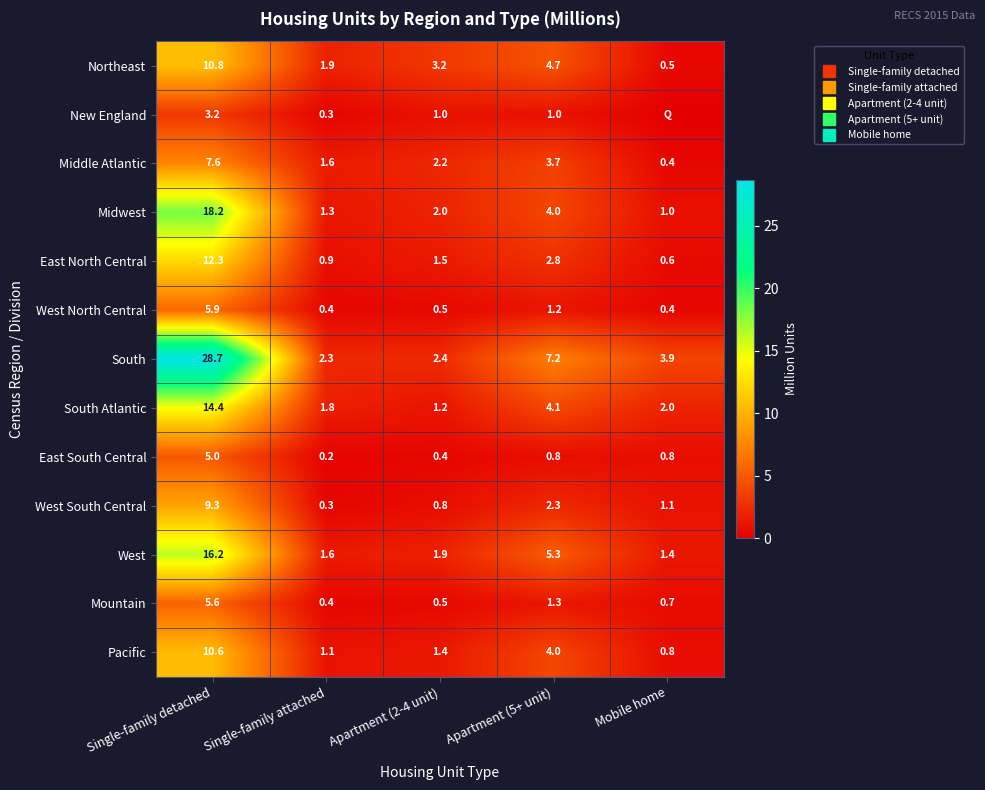

List the labels in order of Mountain value, largest first.

Single-family detached, Apartment (5+ unit), Mobile home, Apartment (2-4 unit), Single-family attached